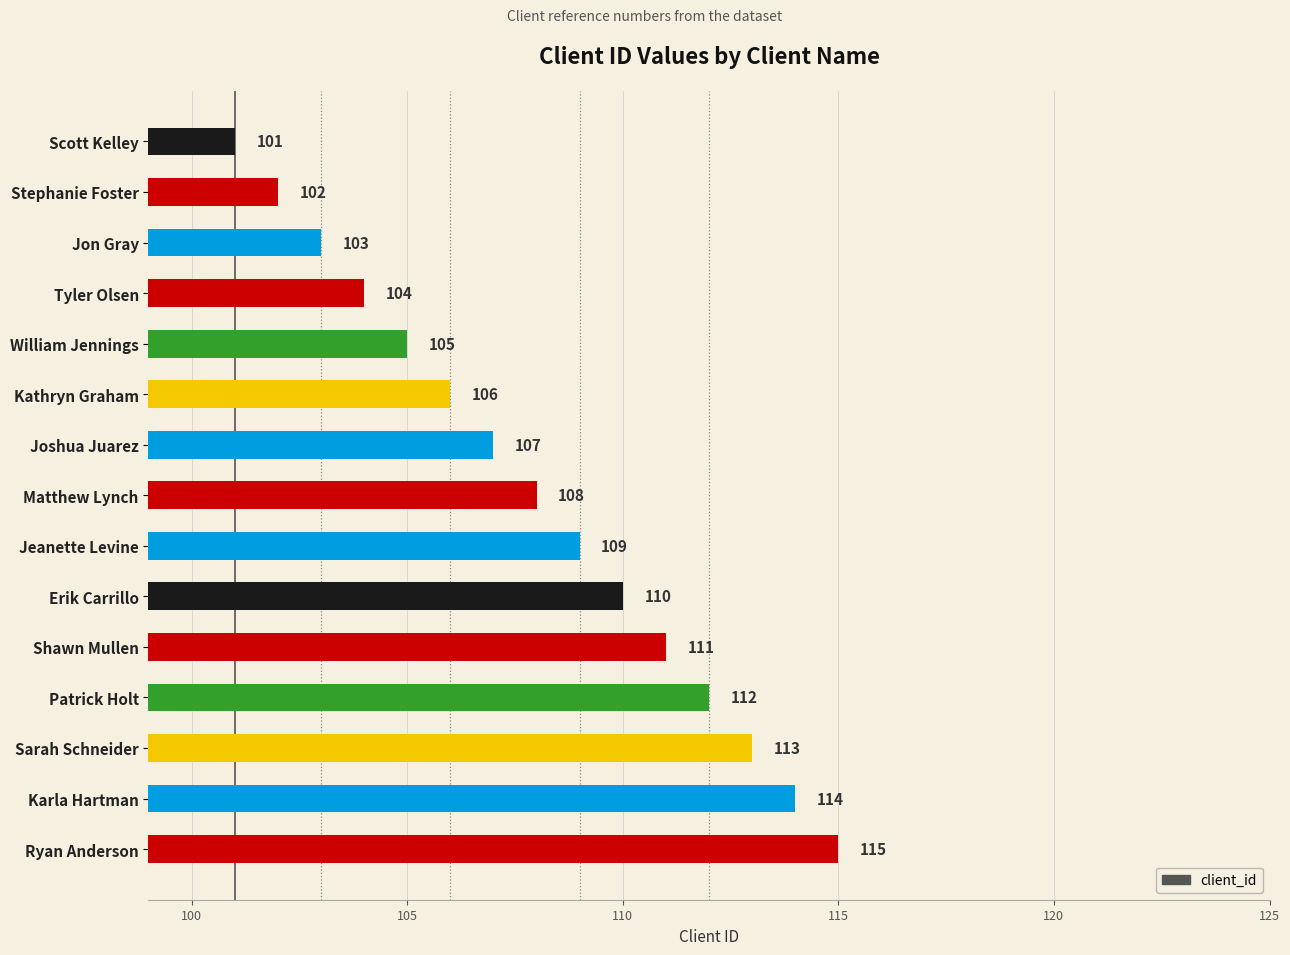

Are the bars grouped side by side (vs. stacked)?

No